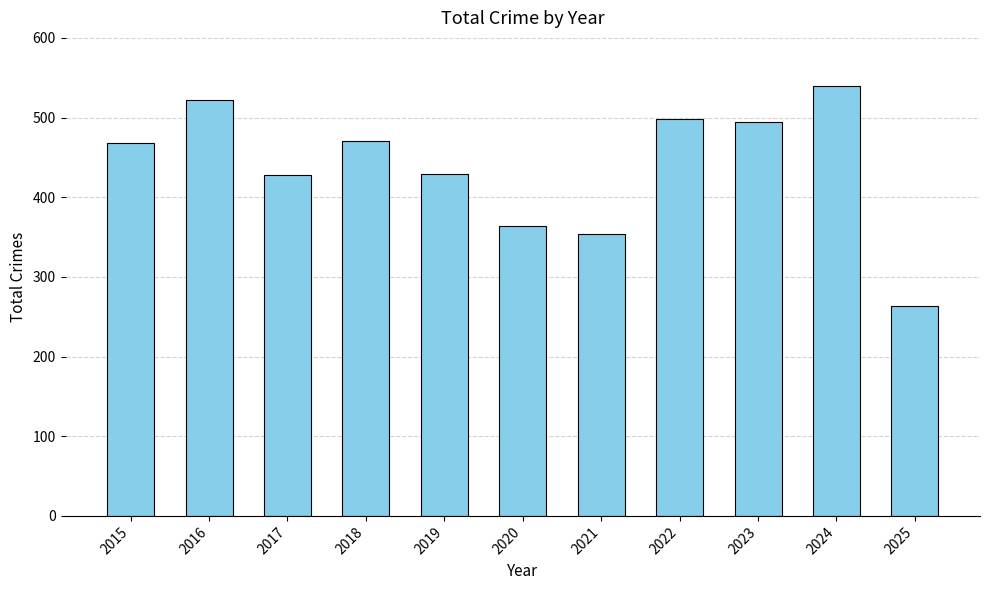

How many bars are there in total?

11